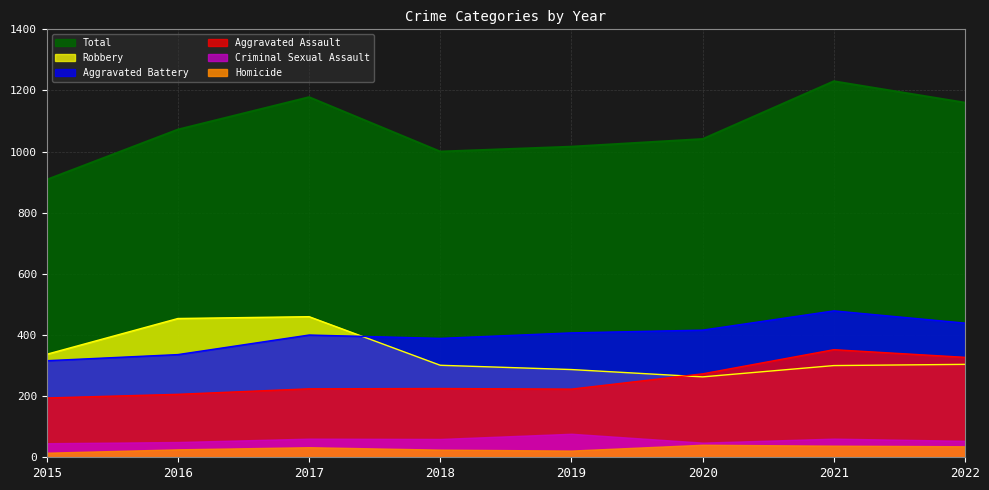

At which category is the sum across all series the highest?

2021